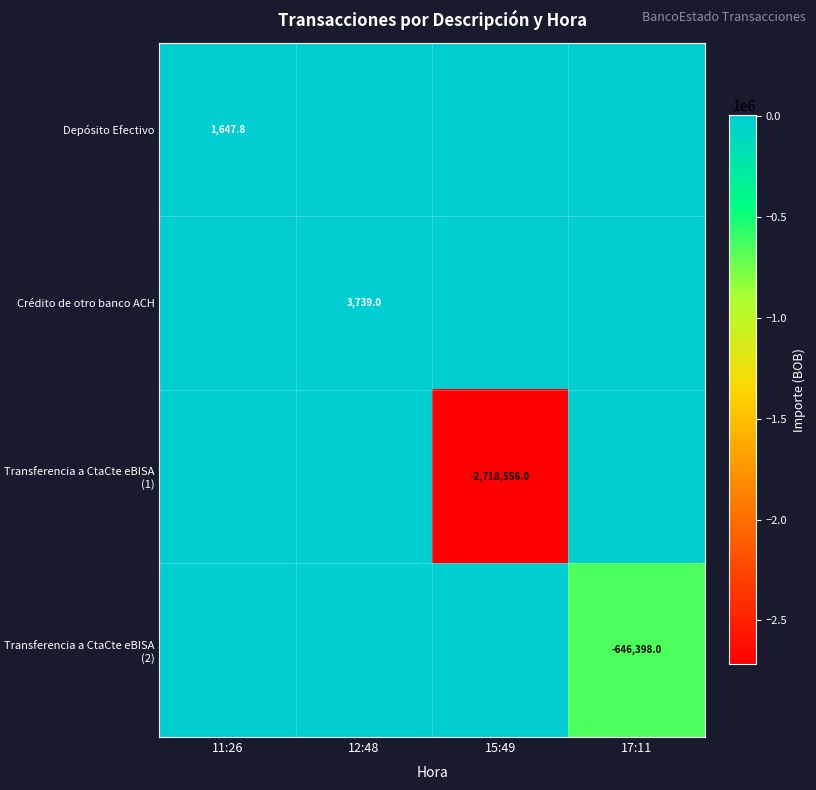

Is it true that Crédito de otro banco ACH equals 1886.6 at 12:48?

False